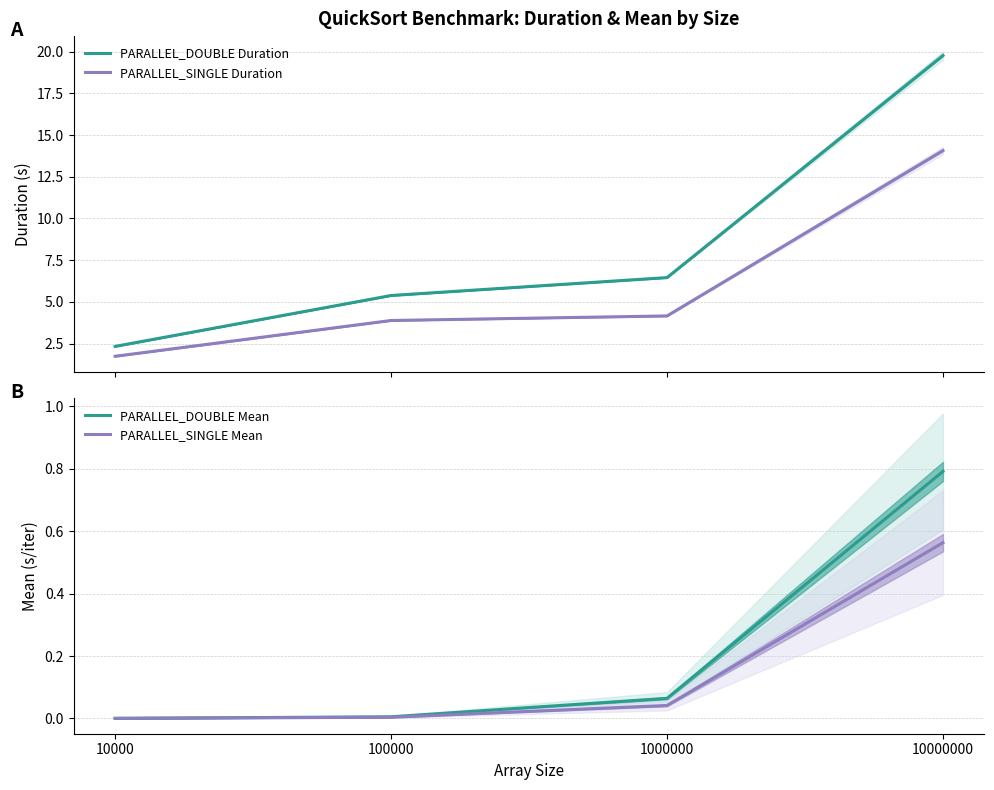

Reading right to left, list all the values displayed in this chart.

PARALLEL_DOUBLE Duration: 19.8	6.5	5.4	2.3
PARALLEL_SINGLE Duration: 14.1	4.2	3.9	1.7
PARALLEL_DOUBLE Mean: 0.8	0.1	0.0	0.0
PARALLEL_SINGLE Mean: 0.6	0.0	0.0	0.0